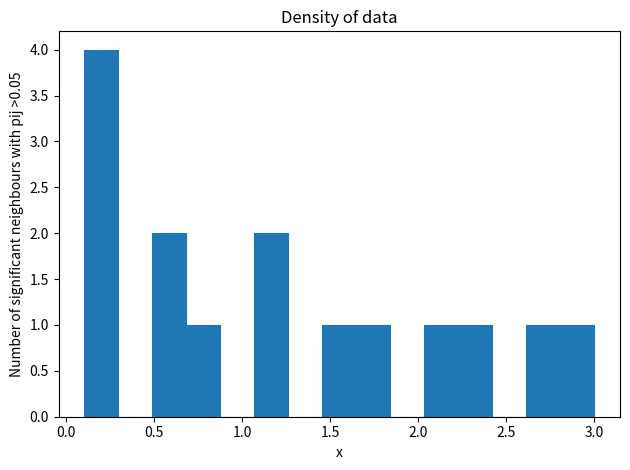

Around what value on the x-axis is the tallest bar? Give the approximate position of its centre, as read against the axis.

0.20